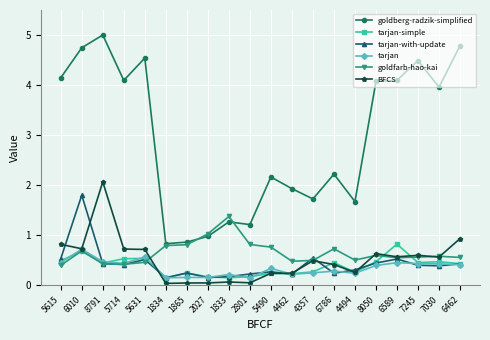

True or false: goldberg-radzik-simplified has more than 1 interior local peaks.

True